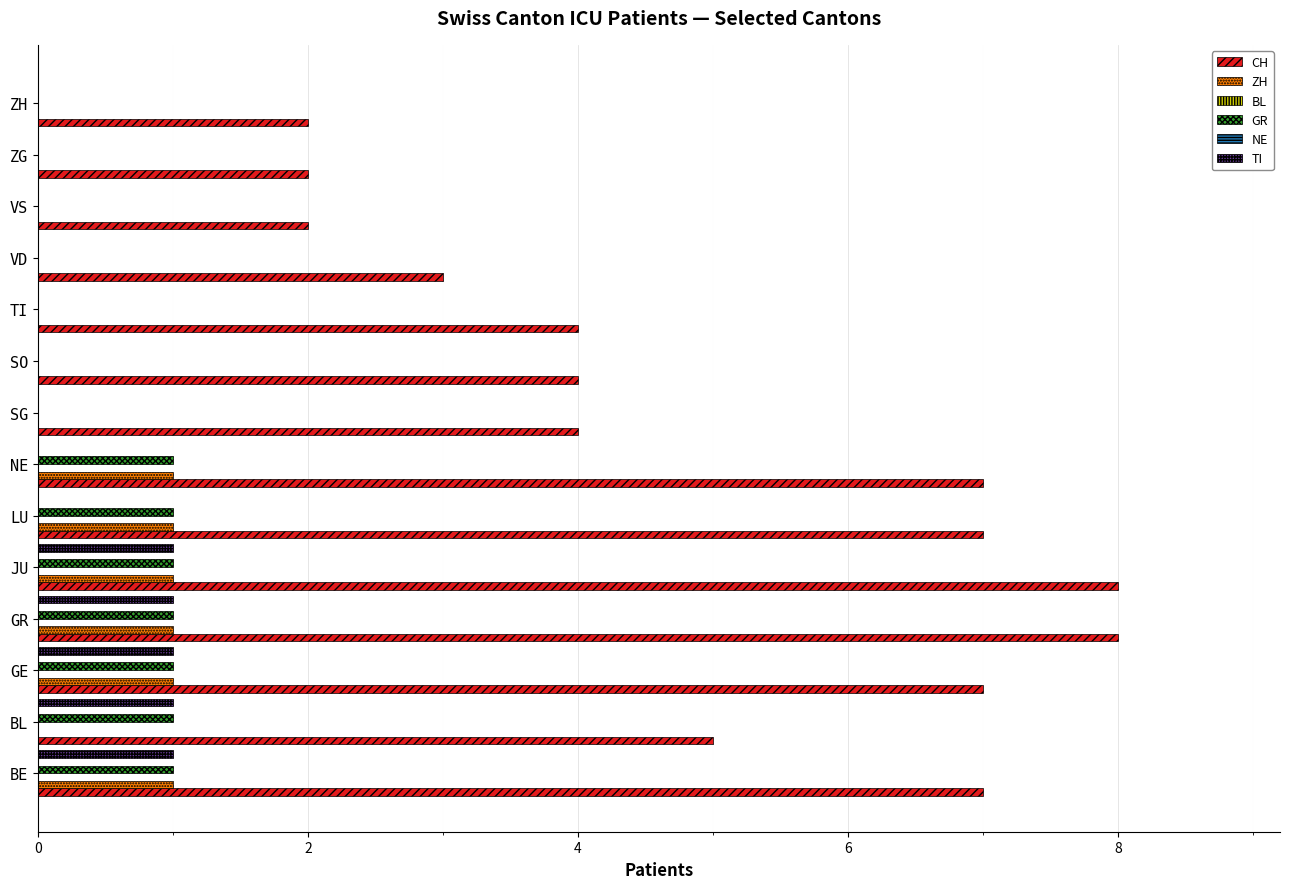

How many ZH values are between 0 and 1?

14